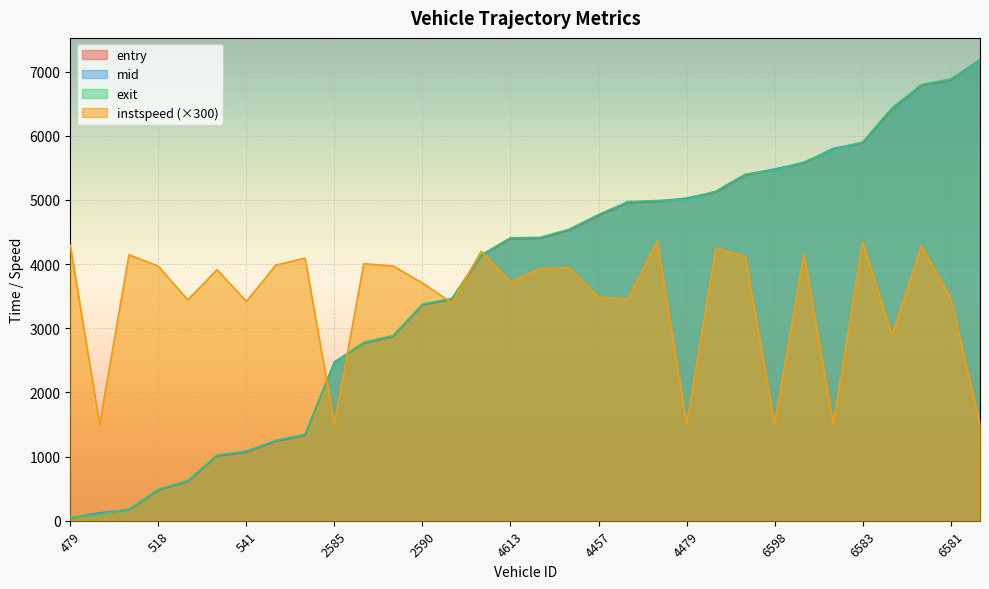

Between 2508 and 2585, which is larger?

2508